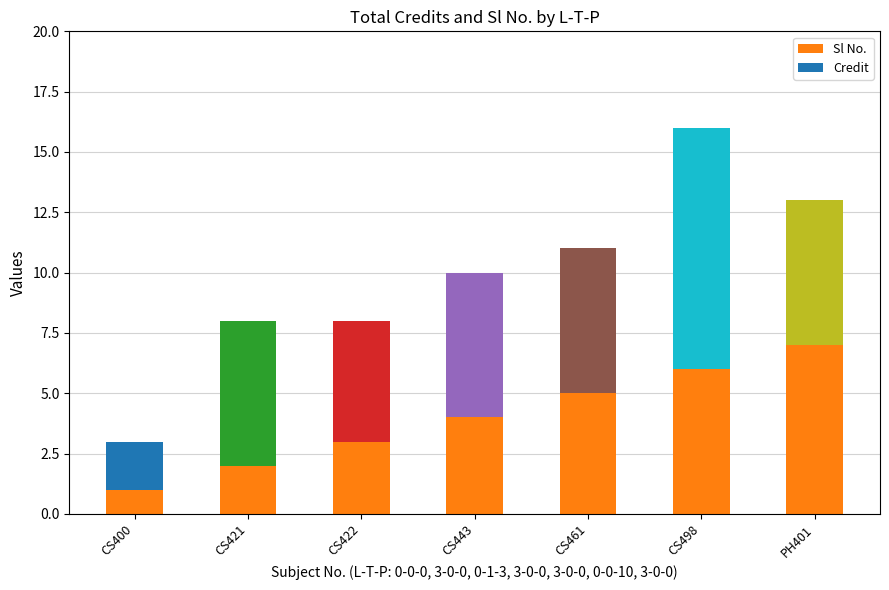

At which category is the sum across all series the highest?

CS498